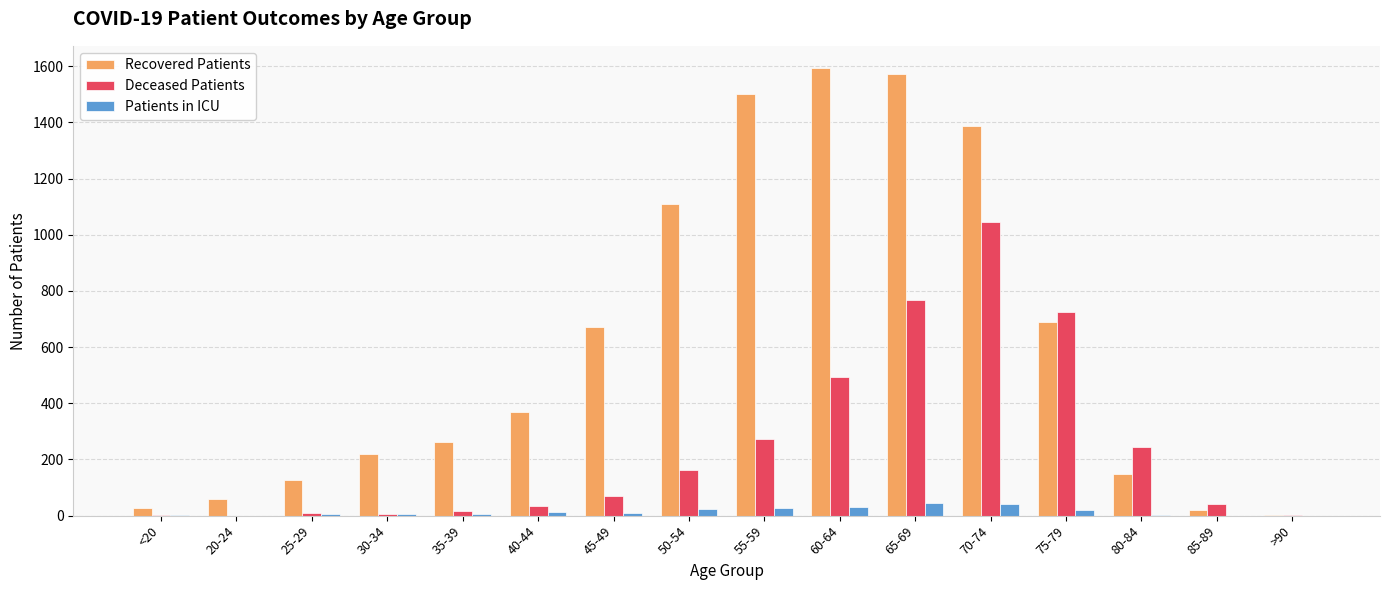

Which series has the largest total across all categories?

Recovered Patients